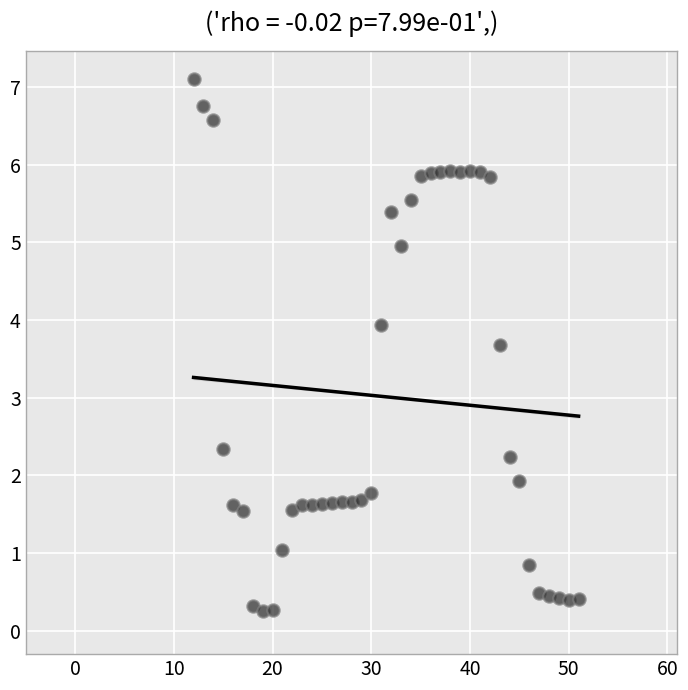

What is the range of X values (max minus min)?

39.0